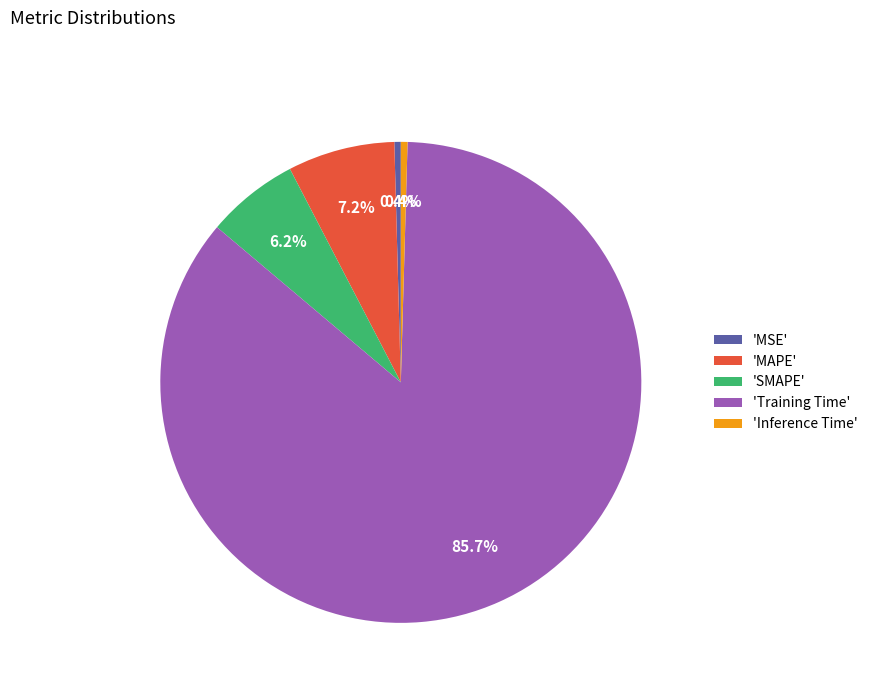

Which category has the biggest portion of the pie?

'Training Time'